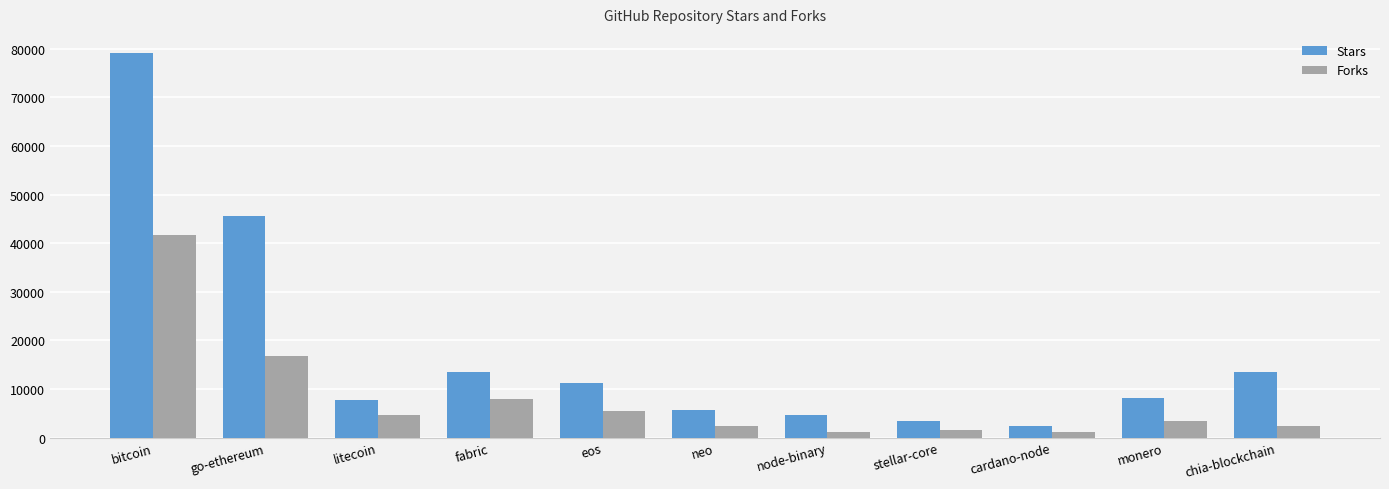

Is the value of Forks at monero greater than the value of Stars at neo?

No